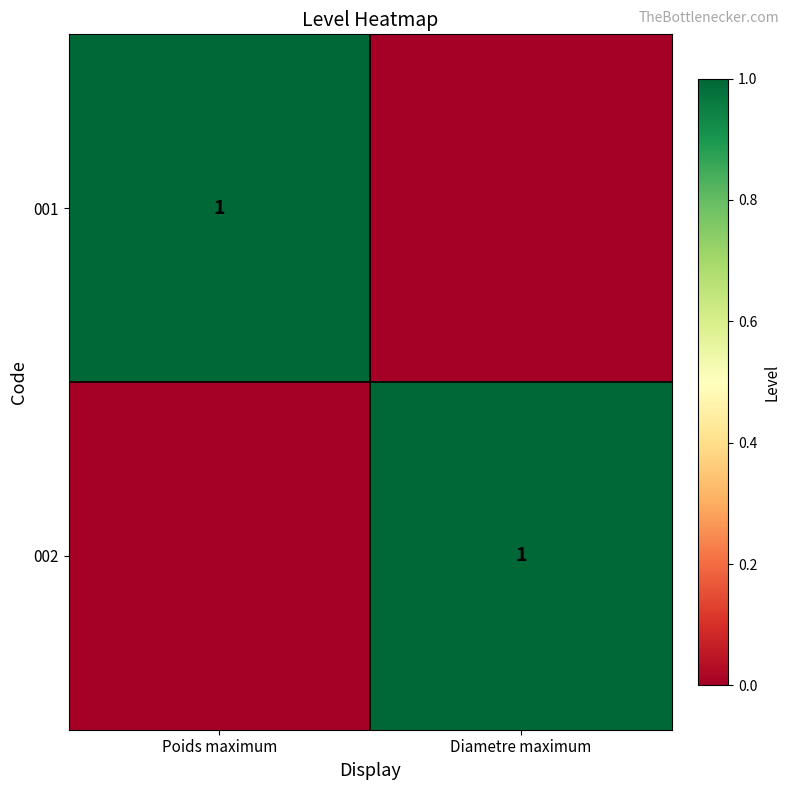

True or false: 001 has a value of 2 at Poids maximum.

False